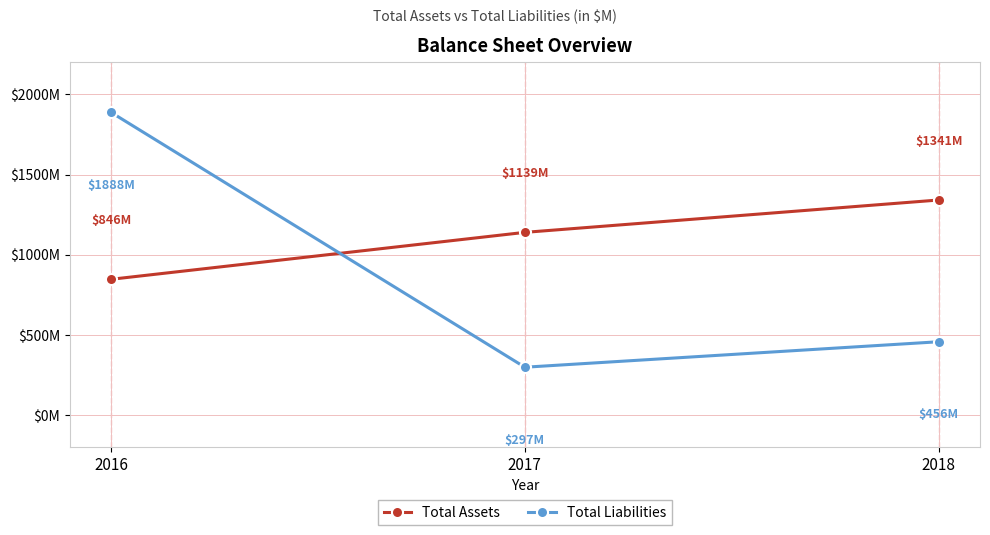

What is the average value of the Total Assets series?

1109